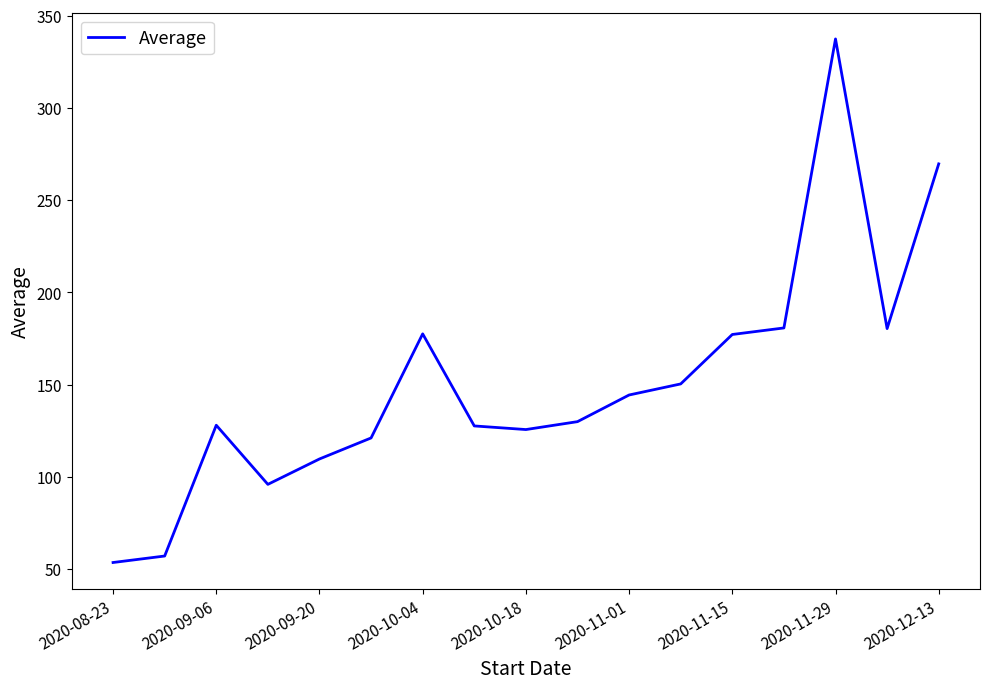

What is the minimum value shown in the chart?

53.6